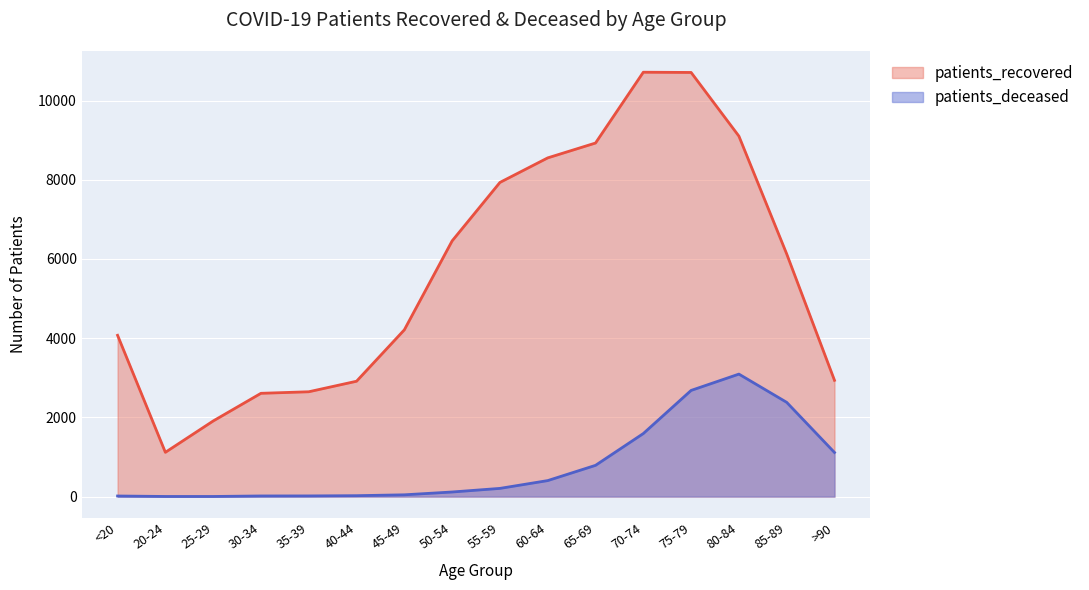

Reading left to right, transcribe all the data shown in this chart.

patients_recovered: <20=4073	20-24=1118	25-29=1909	30-34=2608	35-39=2647	40-44=2913	45-49=4211	50-54=6457	55-59=7933	60-64=8553	65-69=8928	70-74=10716	75-79=10710	80-84=9102	85-89=6127	>90=2936
patients_deceased: <20=15	20-24=3	25-29=3	30-34=16	35-39=17	40-44=23	45-49=45	50-54=116	55-59=207	60-64=404	65-69=789	70-74=1592	75-79=2681	80-84=3093	85-89=2380	>90=1114